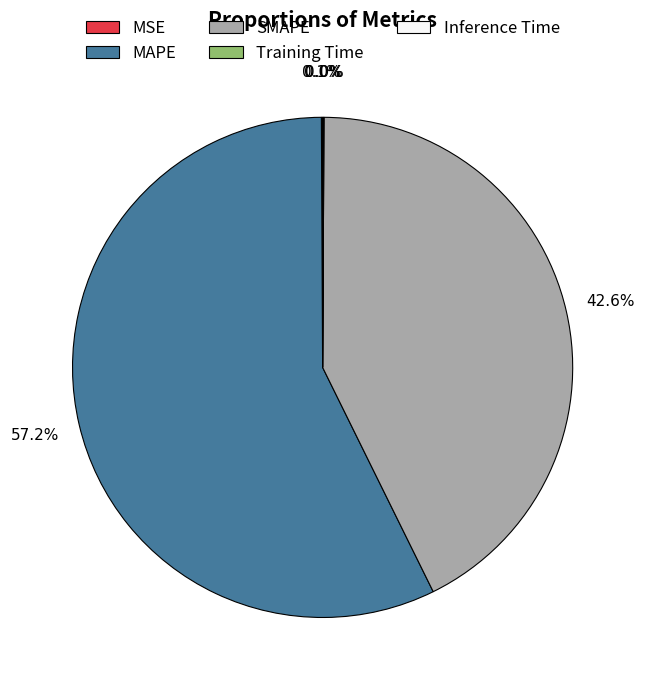

Do MAPE and SMAPE together represent more than half of the pie?

Yes